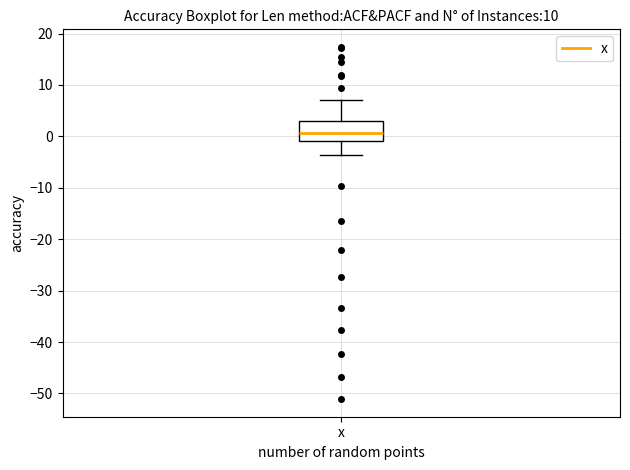

Read this box plot against the y-axis: the position of the median line, the range covered by the box, and the ends of both whiskers. The values are not printed on the chart, so give them approximately, as read against the axis.

median 1, box -1 to 3, whiskers -4 to 7